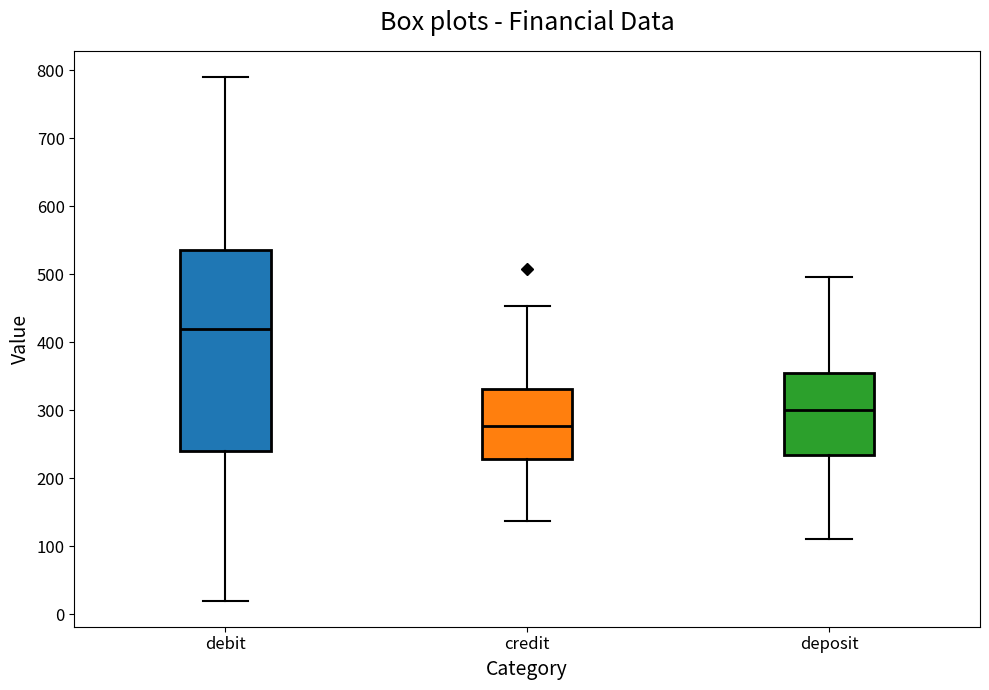

Where is the upper edge of the box for credit on the y-axis? The values are not printed on the chart, so give them approximately, as read against the axis.

330